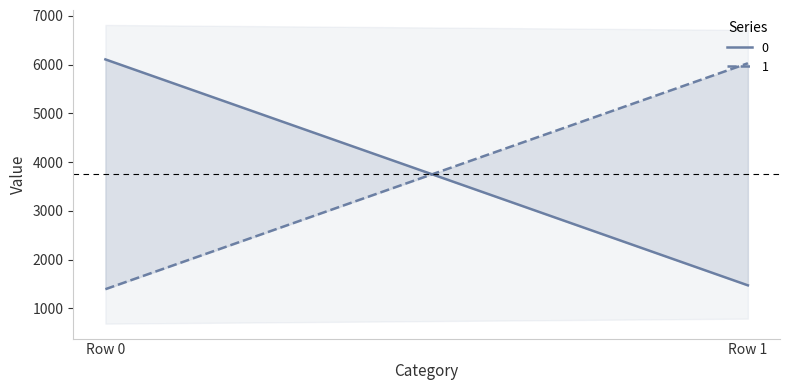

At which category does the chart reach its peak across all series?

Row 0